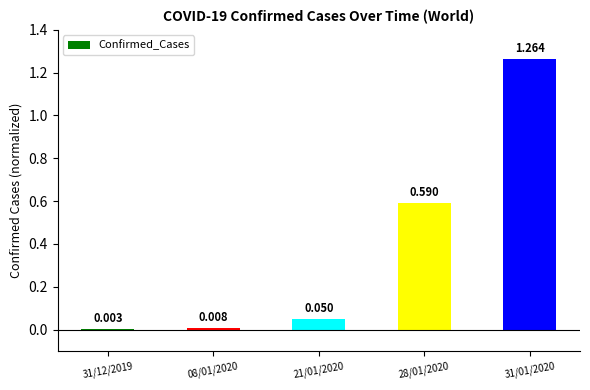

Count the number of categories in the chart.

5